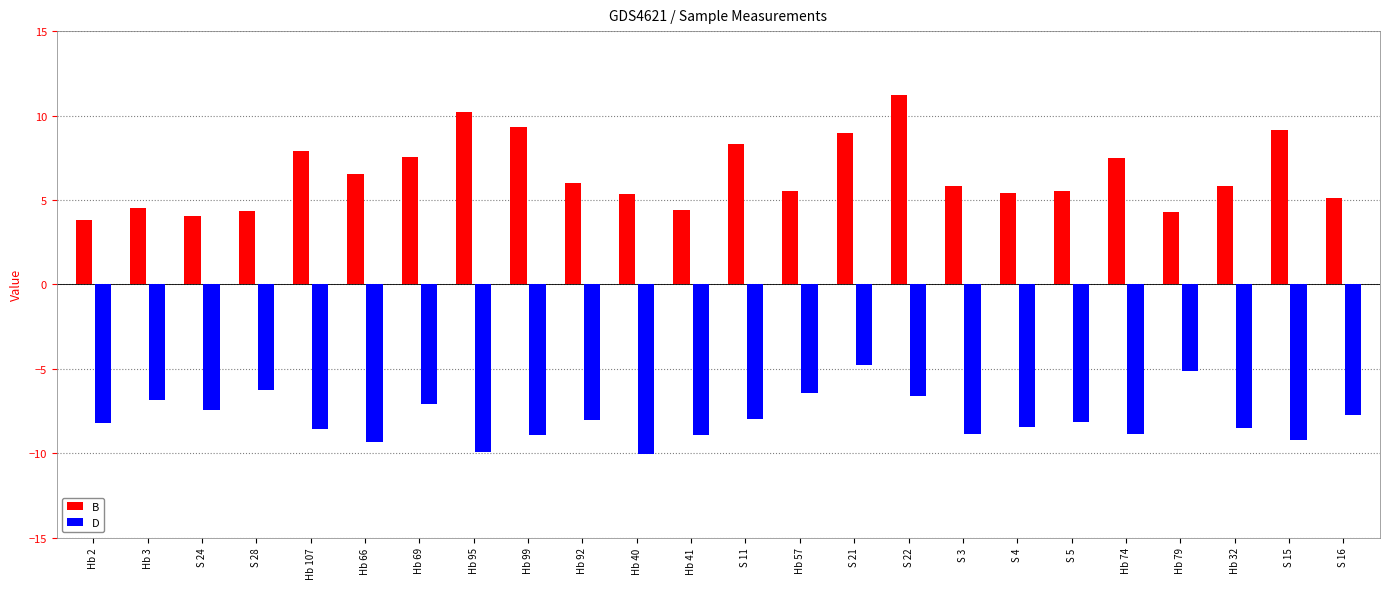

What is the lowest value of the D series?

-10.1